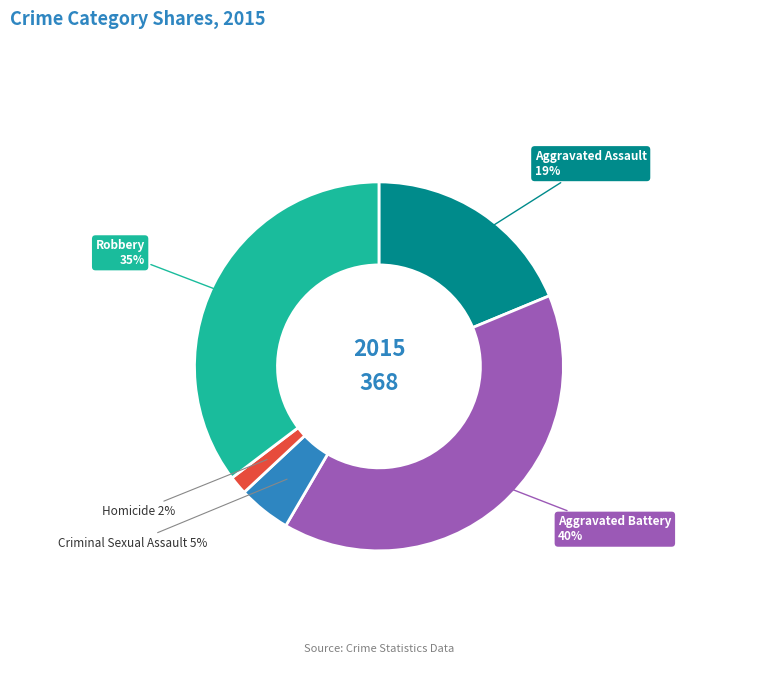

True or false: Robbery accounts for 30% of the total.

False